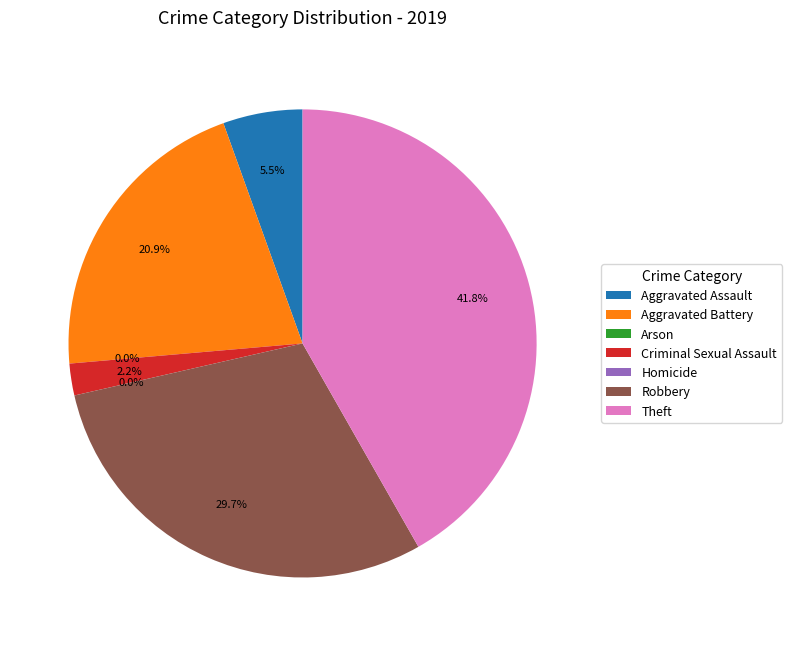

What portion of the pie excludes Robbery?

70.3%